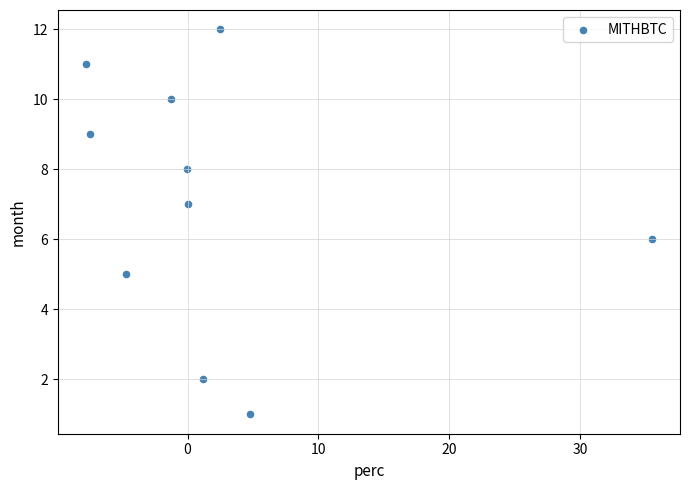

What is the range of Y values (max minus min)?

11